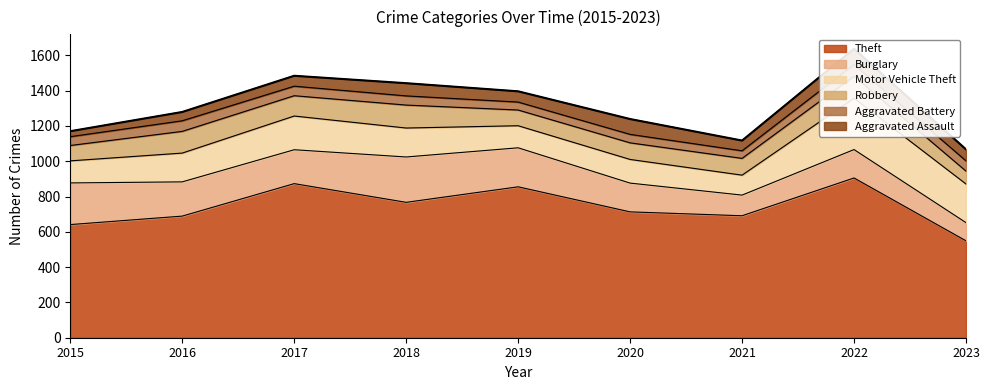

Rank the categories by Aggravated Battery value from highest to lowest.

2022, 2016, 2023, 2017, 2018, 2015, 2020, 2019, 2021